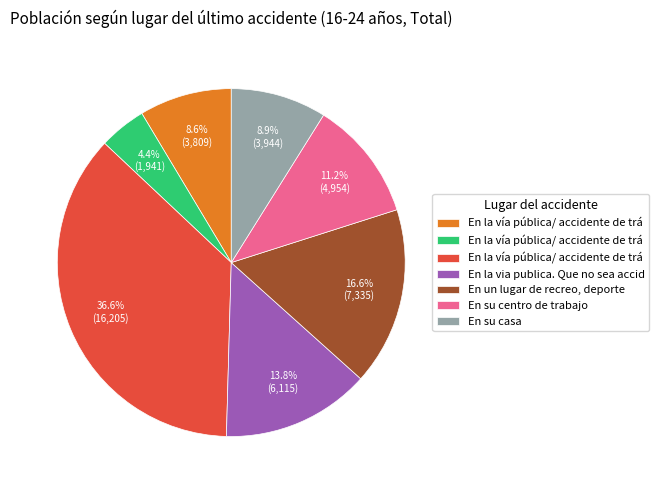

Does any single category account for the majority?

No